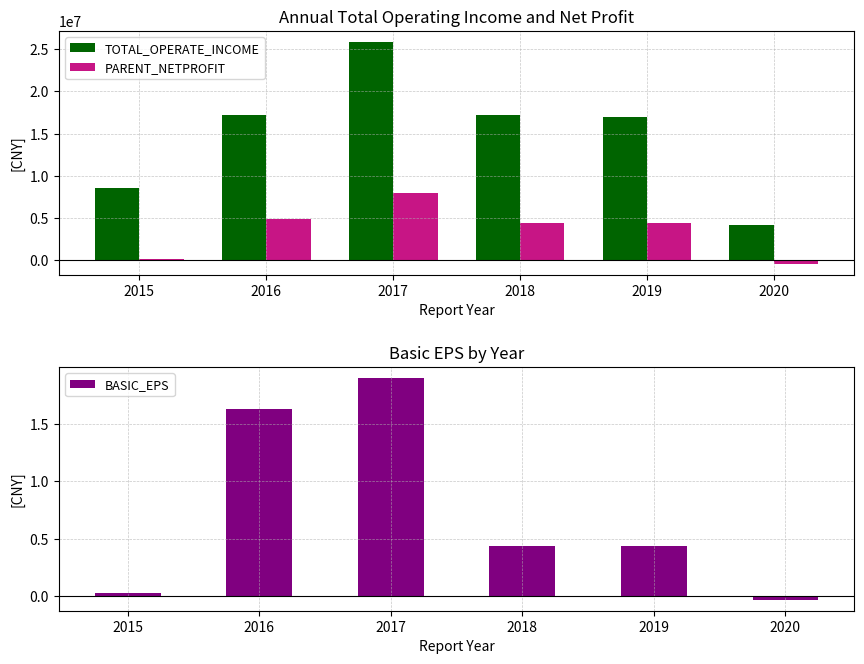

List the series in order of their peak value, highest first.

TOTAL_OPERATE_INCOME, PARENT_NETPROFIT, BASIC_EPS